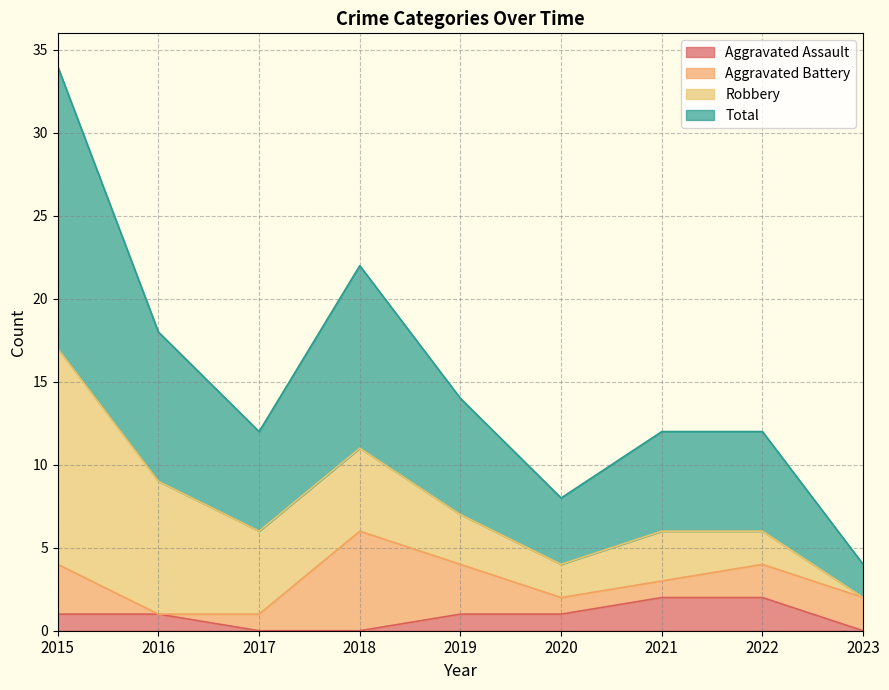

What are all the series names shown in the legend?

Aggravated Assault, Aggravated Battery, Robbery, Total